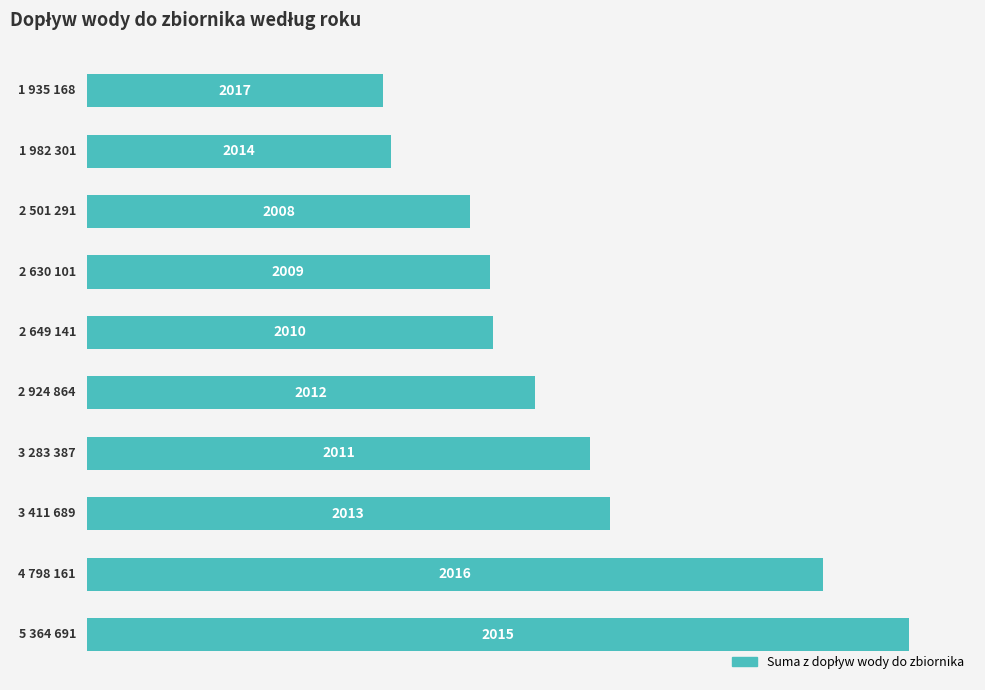

How many bars are there in total?

10